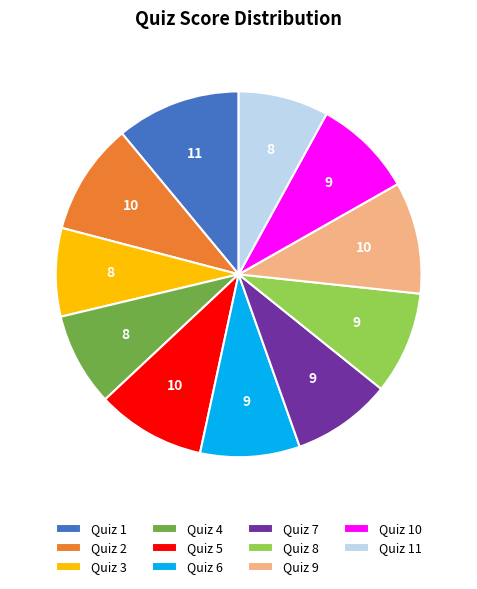

Do Quiz 8 and Quiz 3 together represent more than half of the pie?

No